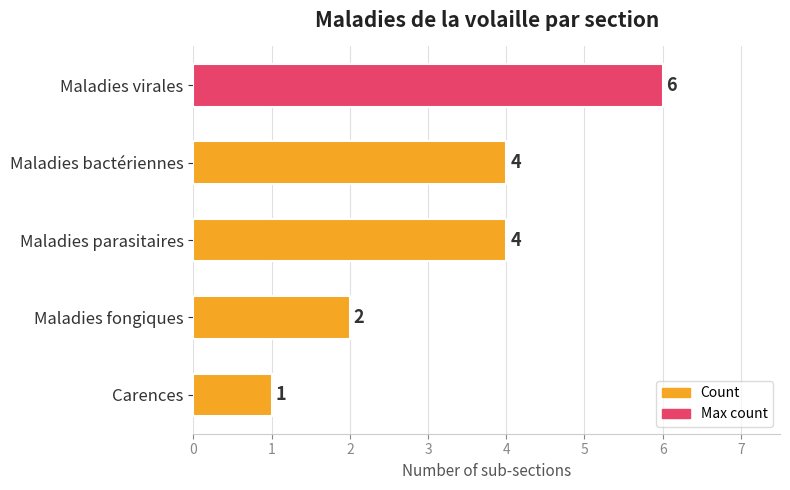

Is it true that the value at Carences is 2?

False